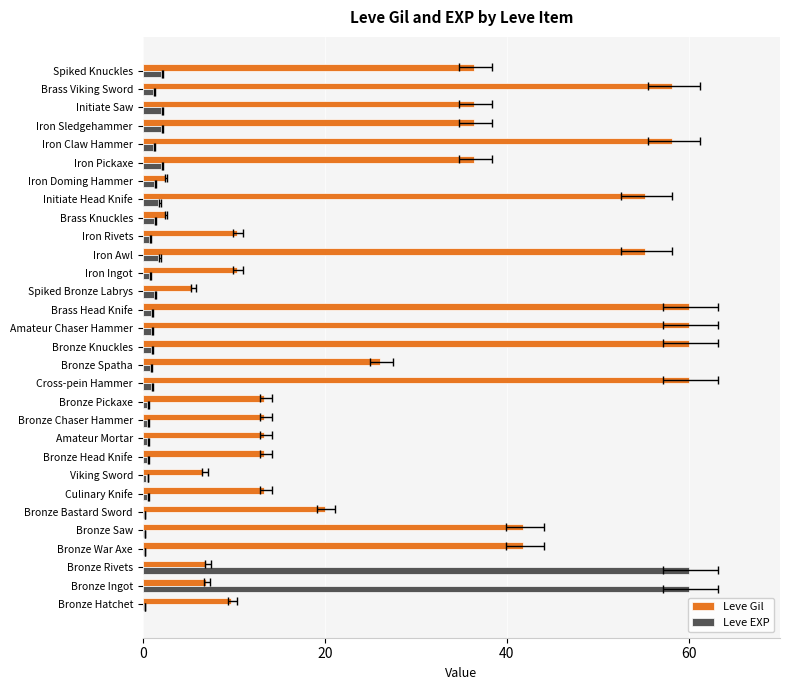

How many bars are there in total?

60